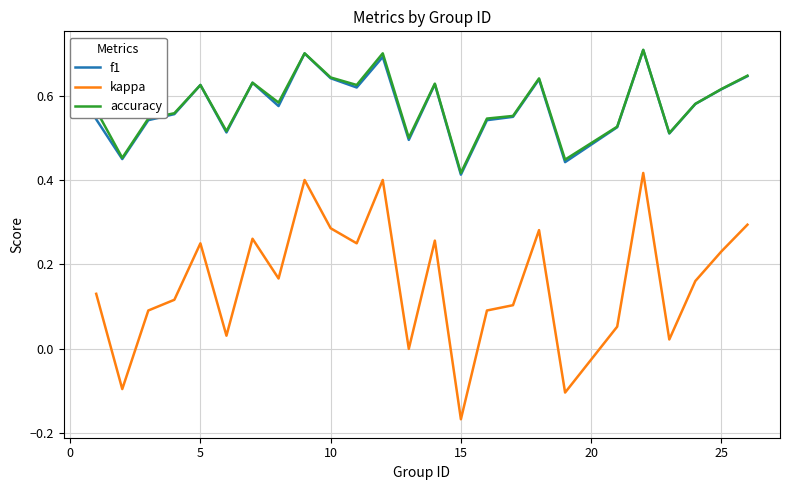

True or false: kappa and f1 intersect in this chart.

False